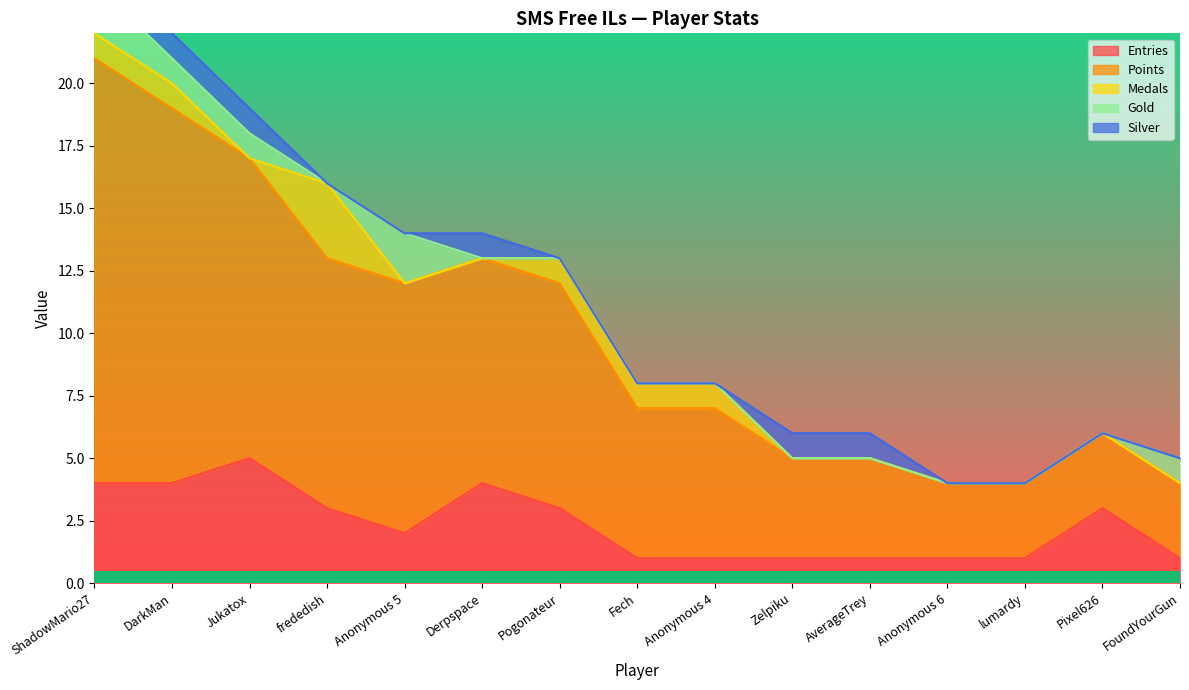

How many distinct data groups are displayed?

5